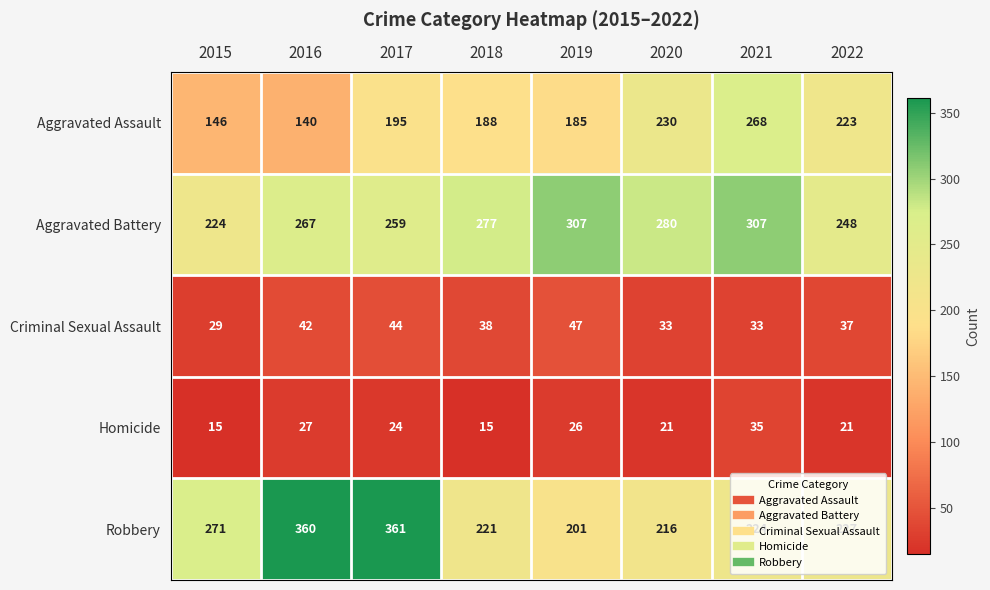

At which category does the chart reach its peak across all series?

2017